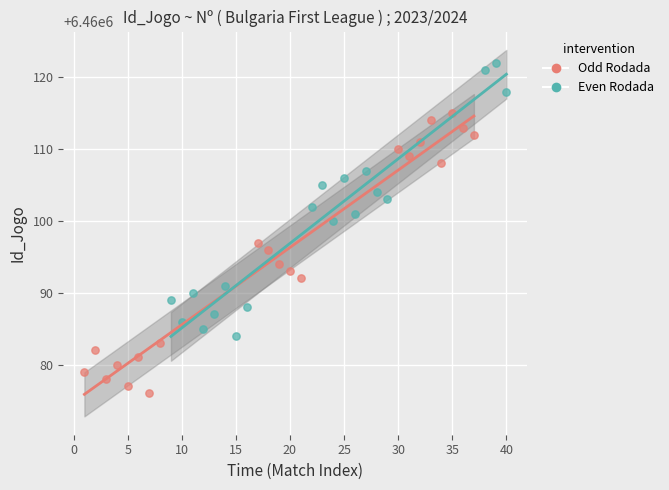

Which series contains the highest Y value?

Even Rodada